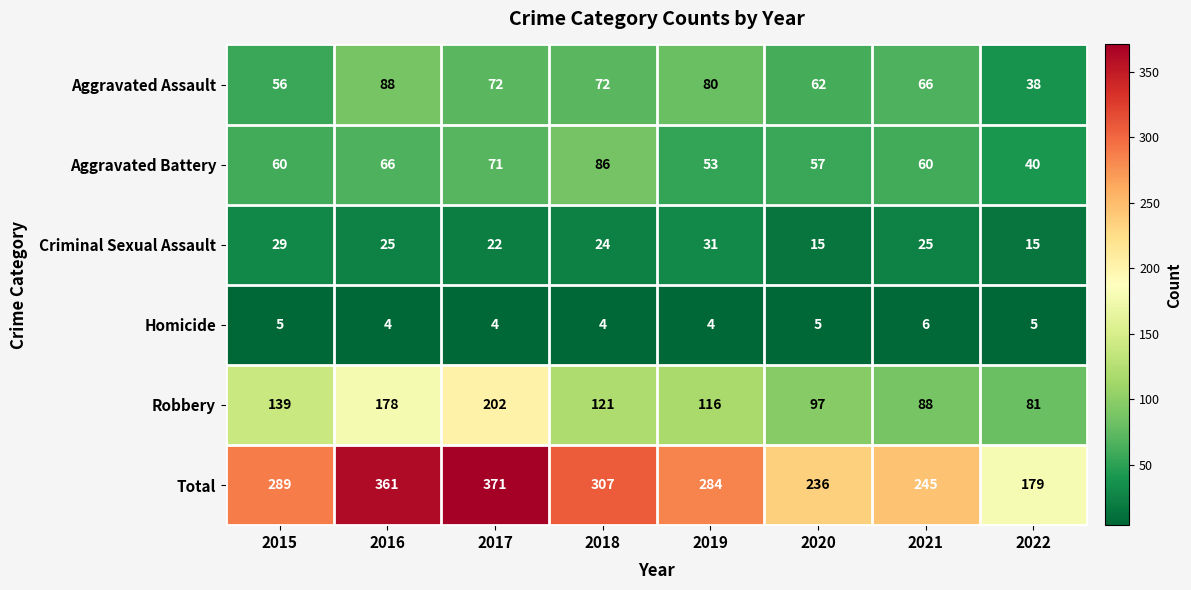

The Homicide series shows 5 at 2020. True or false?

True